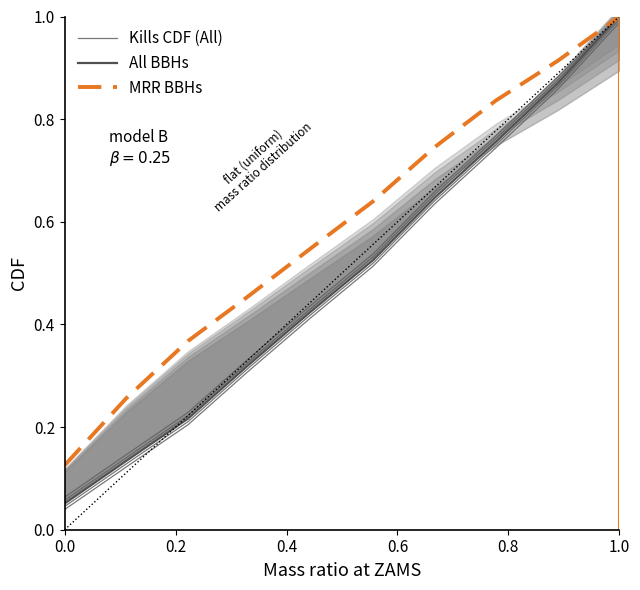

Reading right to left, what are all the values shown in this chart?

Kills CDF (All): 1.0	0.9	0.7	0.6	0.5	0.4	0.3	0.2	0.1	0.0
All BBHs: 1.0	0.9	0.8	0.6	0.5	0.4	0.3	0.2	0.1	0.1
MRR BBHs: 1.0	0.9	0.8	0.7	0.6	0.5	0.5	0.4	0.3	0.1